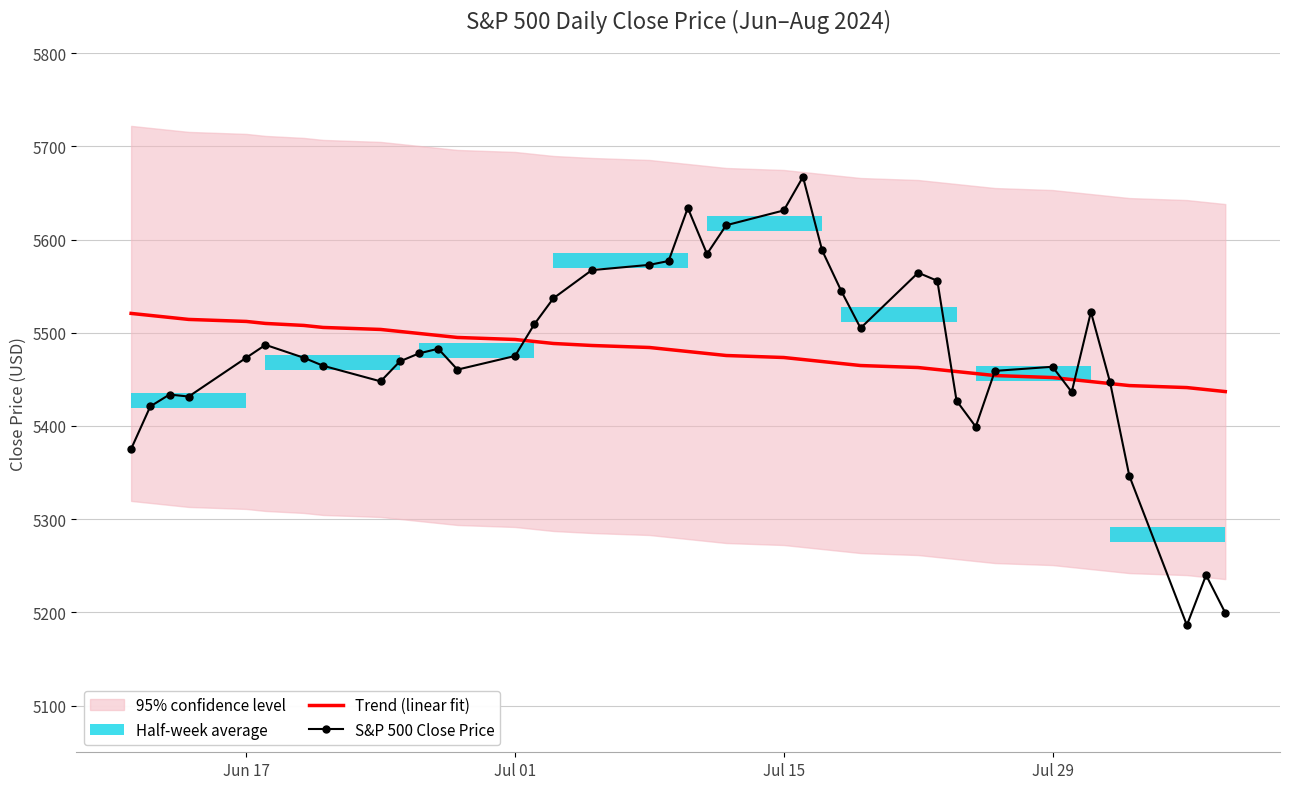

How many interior local valleys does the S&P 500 Close Price series have?

8